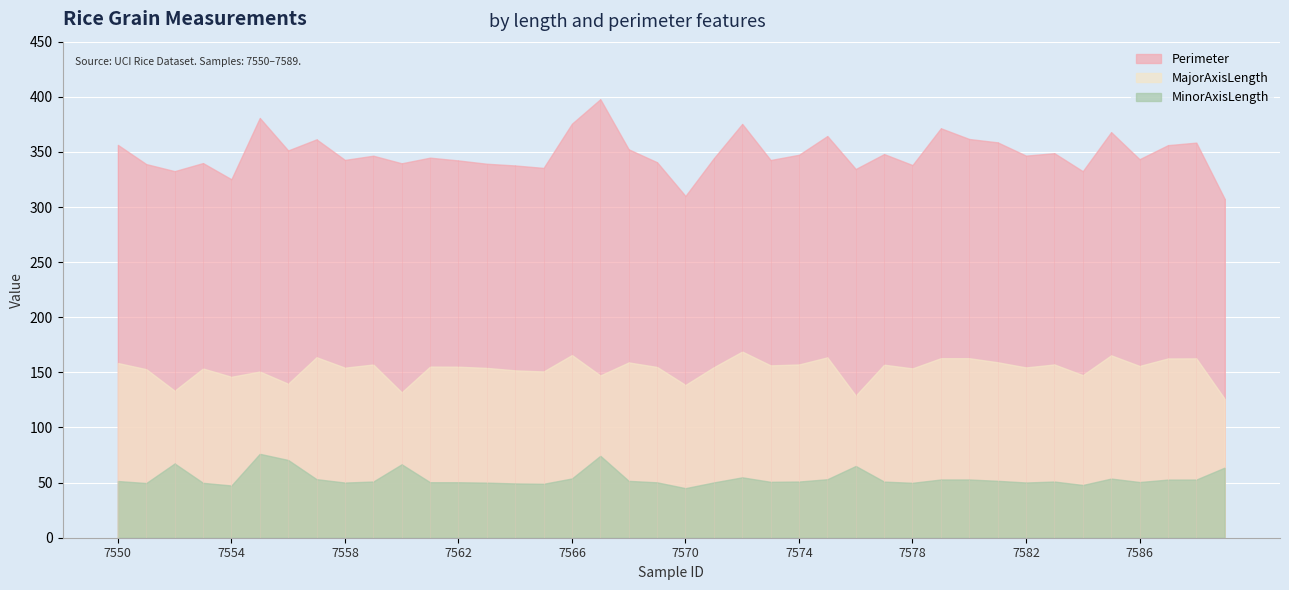

What is the difference between the maximum and minimum values in the Perimeter series?

90.4